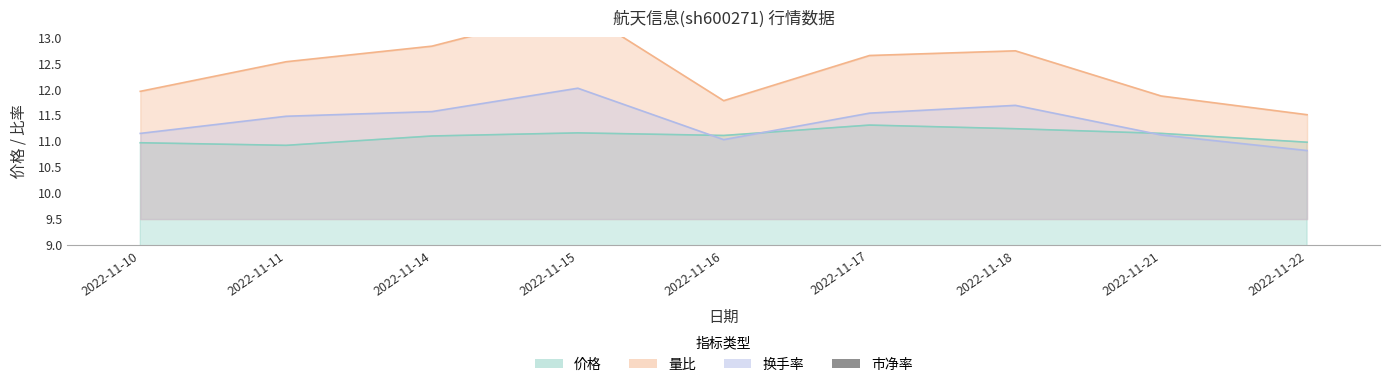

Which label corresponds to the largest value in the chart?

2022-11-17